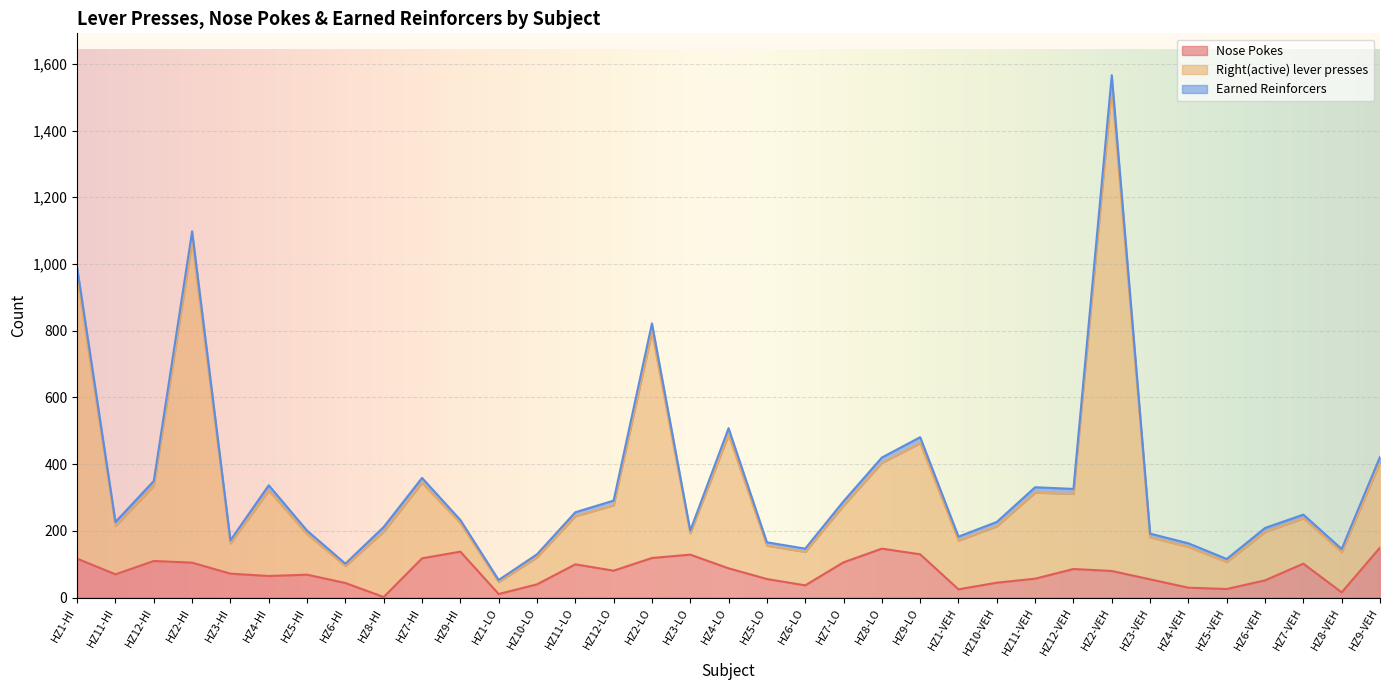

True or false: Right(active) lever presses and Nose Pokes cross at least once.

False